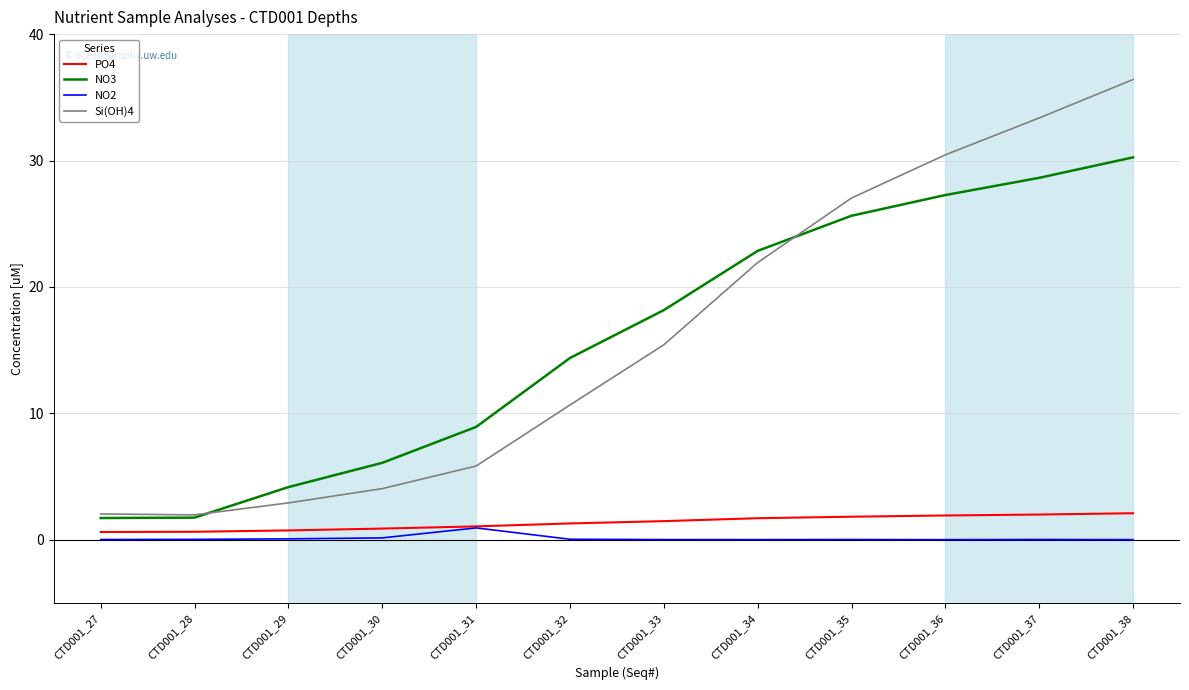

True or false: PO4 has a value of 2.1 at CTD001_38.

True